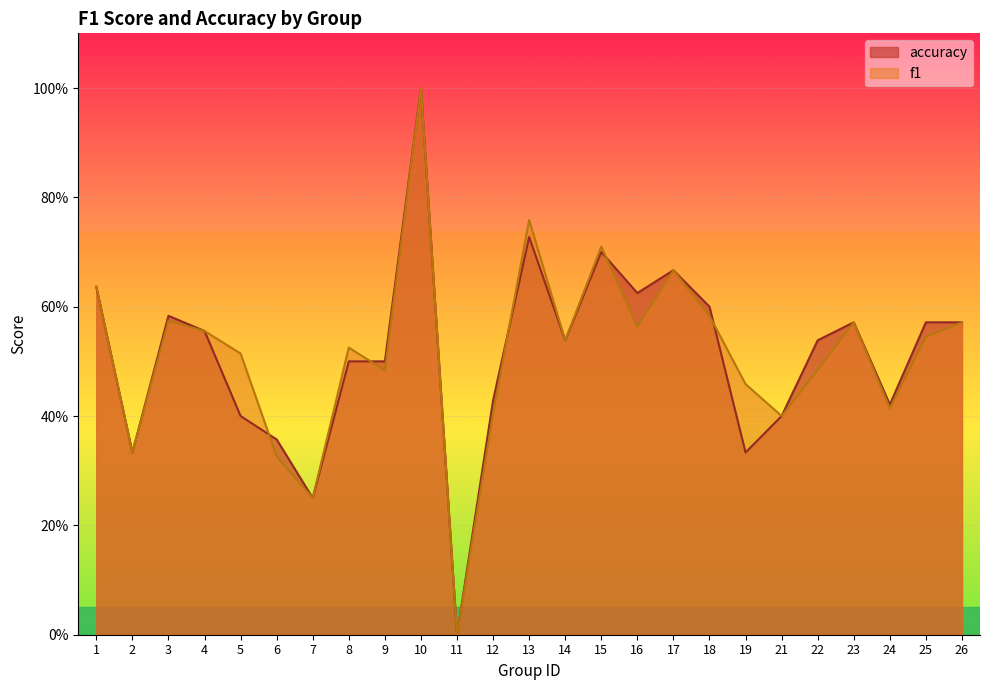

List the labels in order of f1 value, largest first.

10, 13, 15, 17, 1, 18, 3, 23, 26, 16, 4, 25, 14, 8, 5, 22, 9, 19, 24, 12, 21, 2, 6, 7, 11